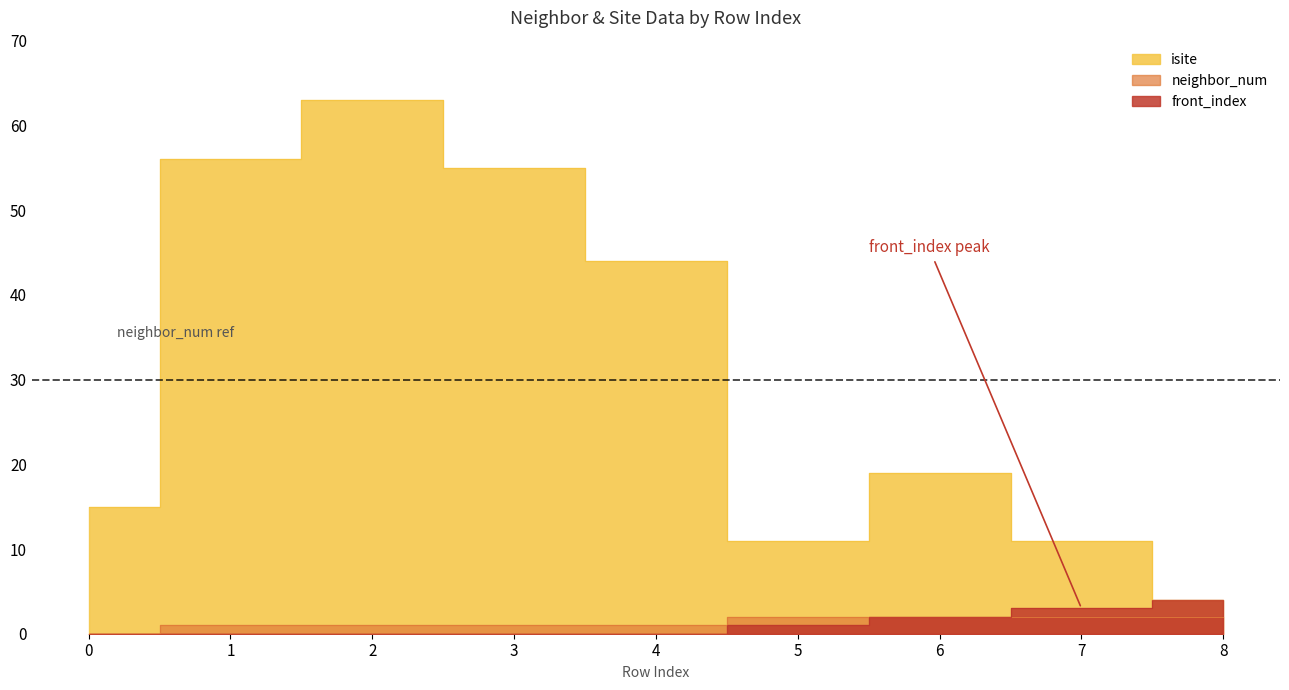

Between 0 and 2, which series saw the biggest shift?

isite